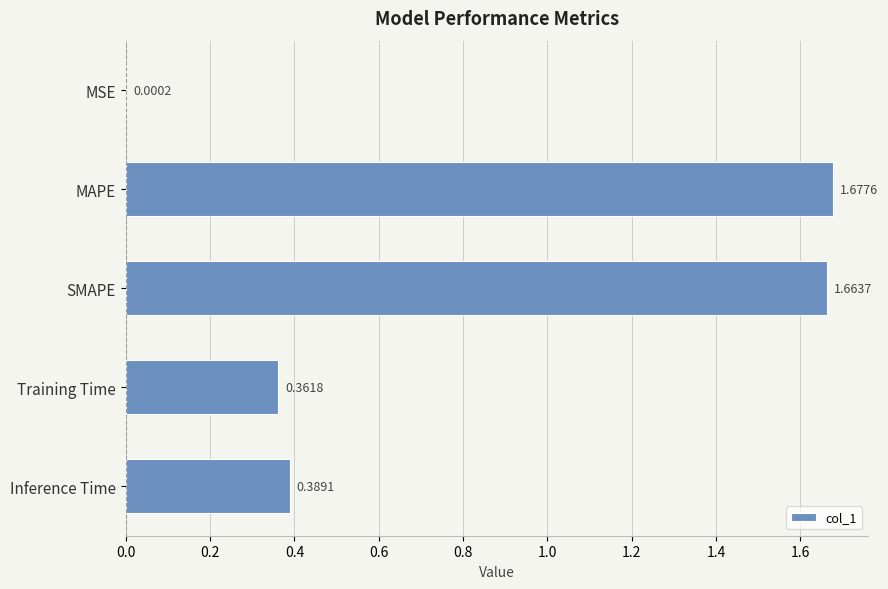

Does the chart contain stacked bars?

No